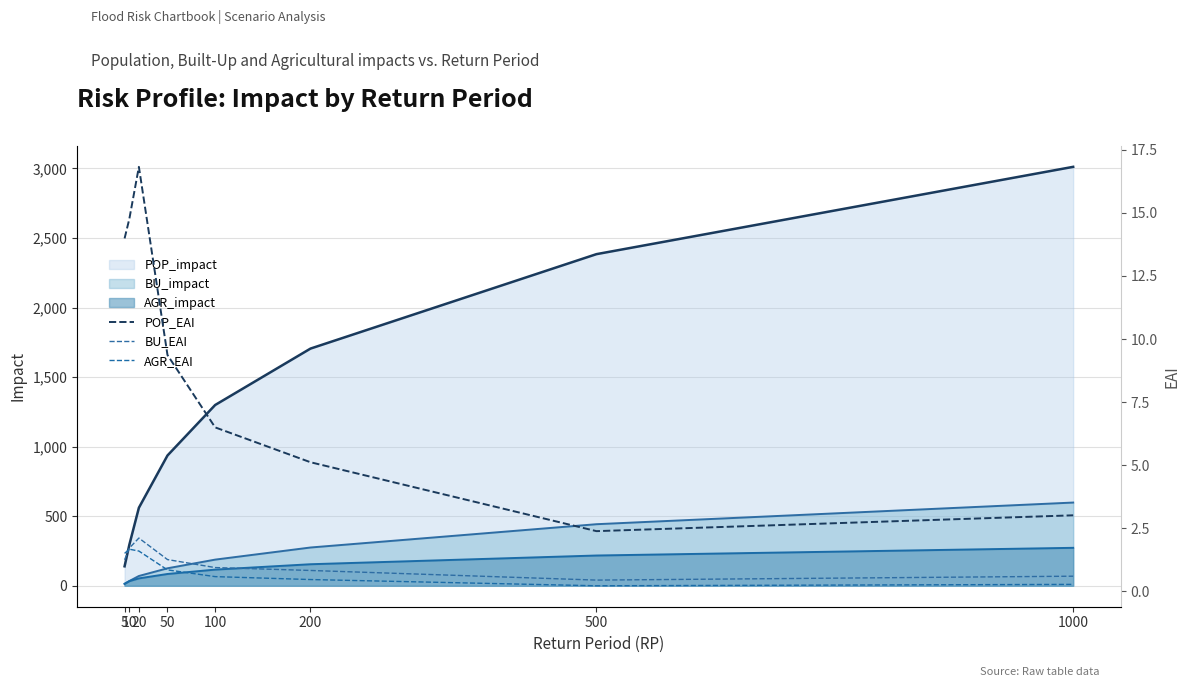

Rank the categories by AGR_EAI value from lowest to highest.

500, 1000, 200, 100, 50, 5, 20, 10